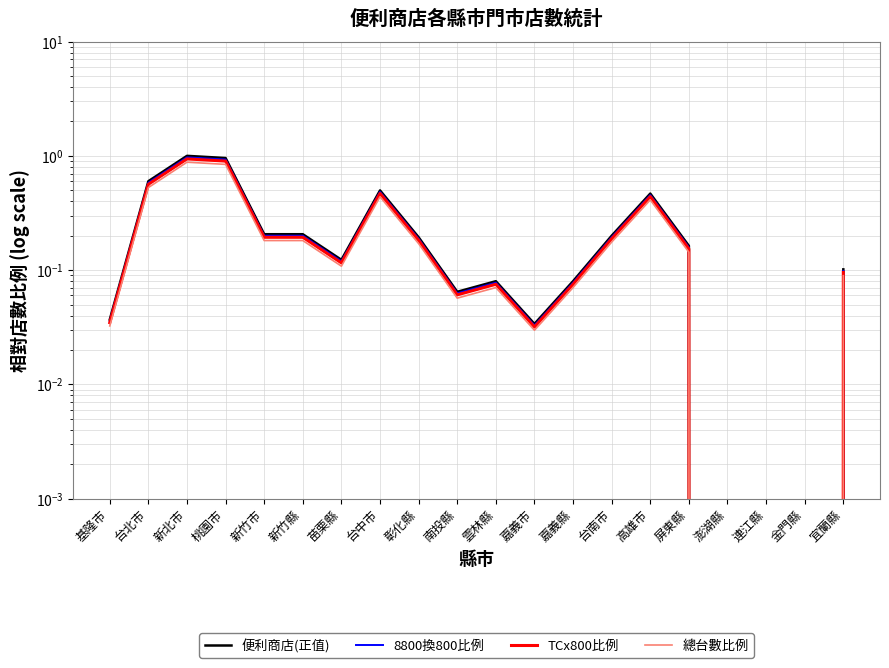

Reading left to right, transcribe all the data shown in this chart.

便利商店(正值): 基隆市=0.0	台北市=0.6	新北市=1.0	桃園市=1.0	新竹市=0.2	新竹縣=0.2	苗栗縣=0.1	台中市=0.5	彰化縣=0.2	南投縣=0.1	雲林縣=0.1	嘉義市=0.0	嘉義縣=0.1	台南市=0.2	高雄市=0.5	屏東縣=0.2	澎湖縣=0.0	連江縣=0.0	金門縣=0.0	宜蘭縣=0.1
8800換800比例: 基隆市=0.0	台北市=0.6	新北市=1.0	桃園市=0.9	新竹市=0.2	新竹縣=0.2	苗栗縣=0.1	台中市=0.5	彰化縣=0.2	南投縣=0.1	雲林縣=0.1	嘉義市=0.0	嘉義縣=0.1	台南市=0.2	高雄市=0.5	屏東縣=0.2	澎湖縣=0.0	連江縣=0.0	金門縣=0.0	宜蘭縣=0.1
TCx800比例: 基隆市=0.0	台北市=0.6	新北市=0.9	桃園市=0.9	新竹市=0.2	新竹縣=0.2	苗栗縣=0.1	台中市=0.5	彰化縣=0.2	南投縣=0.1	雲林縣=0.1	嘉義市=0.0	嘉義縣=0.1	台南市=0.2	高雄市=0.4	屏東縣=0.2	澎湖縣=0.0	連江縣=0.0	金門縣=0.0	宜蘭縣=0.1
總台數比例: 基隆市=0.0	台北市=0.5	新北市=0.9	桃園市=0.8	新竹市=0.2	新竹縣=0.2	苗栗縣=0.1	台中市=0.4	彰化縣=0.2	南投縣=0.1	雲林縣=0.1	嘉義市=0.0	嘉義縣=0.1	台南市=0.2	高雄市=0.4	屏東縣=0.1	澎湖縣=0.0	連江縣=0.0	金門縣=0.0	宜蘭縣=0.1